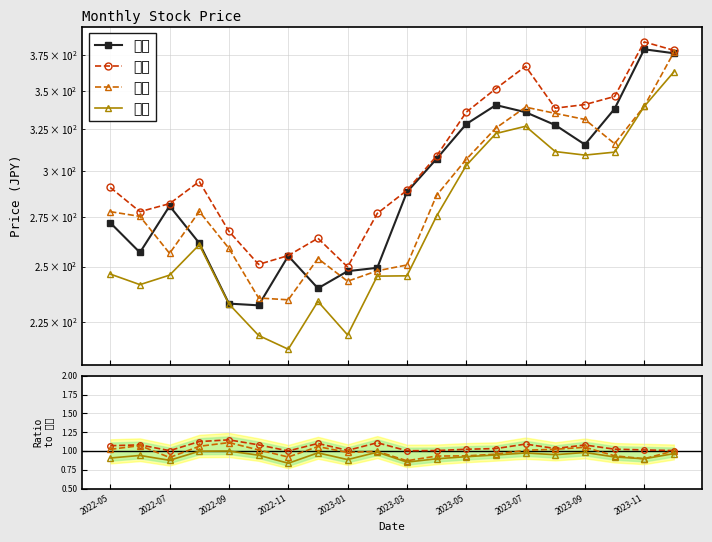

Between 2022-11 and 2023-11, which series saw the biggest shift?

終値